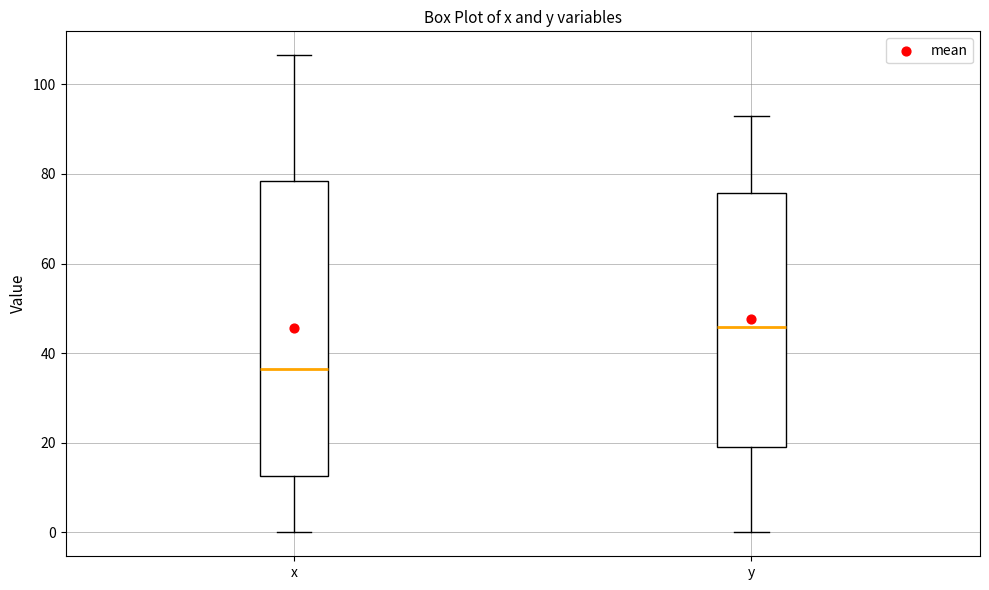

Reading left to right, read every box against the y-axis: the position of its median line, the range the box covers, and the ends of its whiskers. The values are not printed on the chart, so give them approximately, as read against the axis.

x: median 36, box 12 to 78, whiskers 0 to 106
y: median 46, box 20 to 76, whiskers 0 to 92